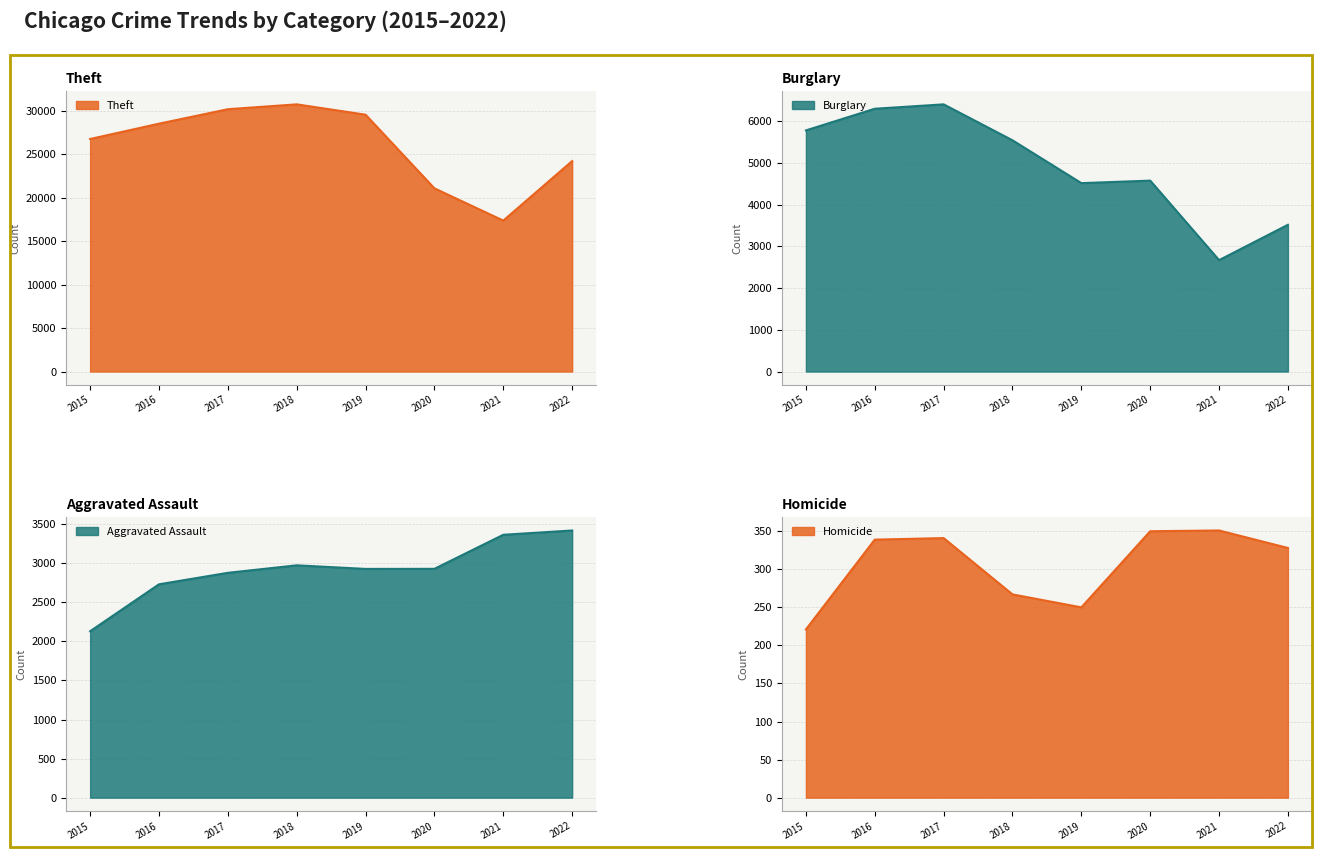

True or false: Theft has a value of 17350 at 2021.

True